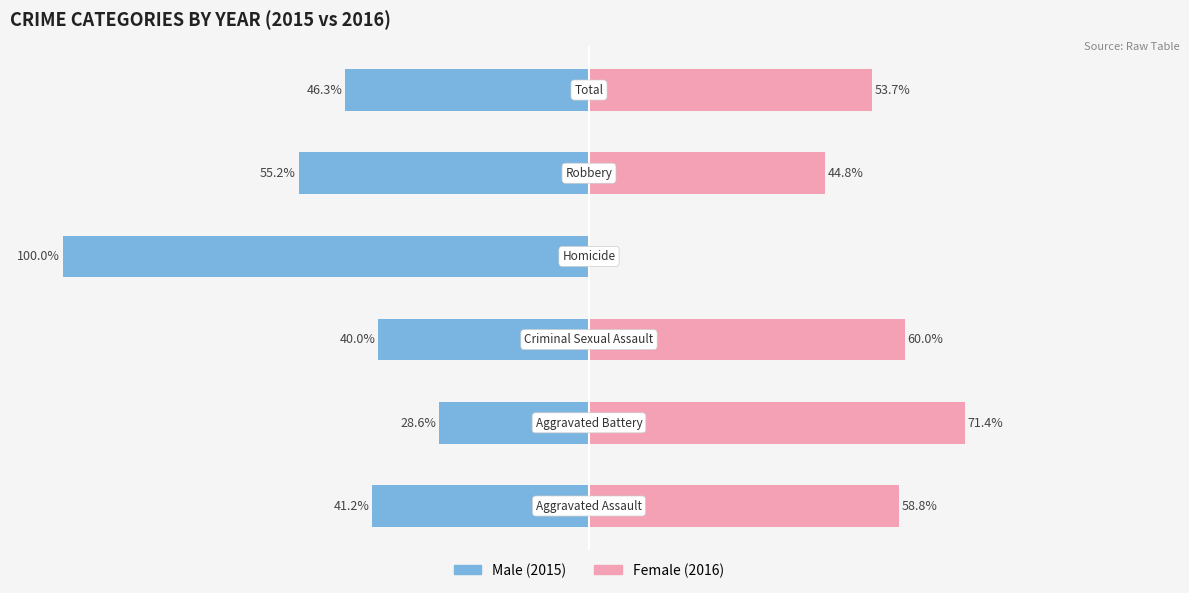

Read the Female value at 0.

58.8